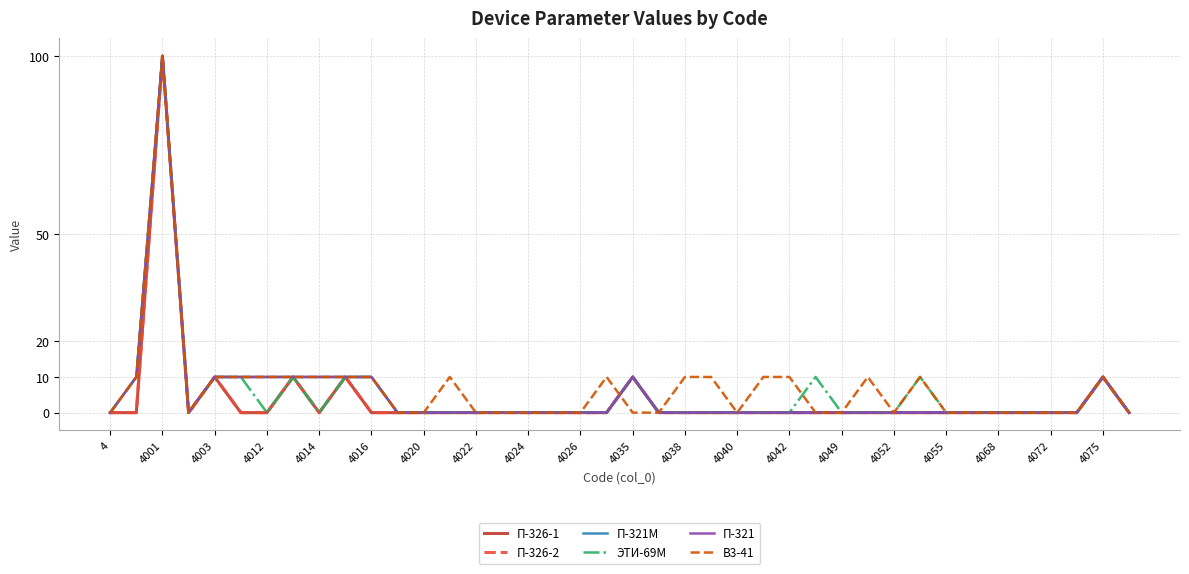

Does the chart display data point markers on the line(s)?

No